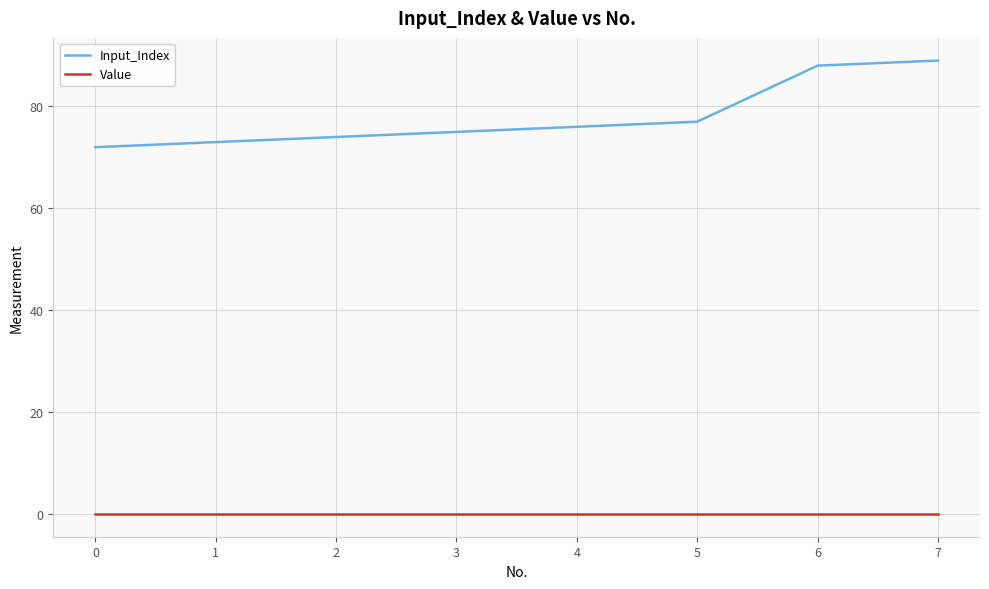

What is the spread (max minus min) of values at 2?

74